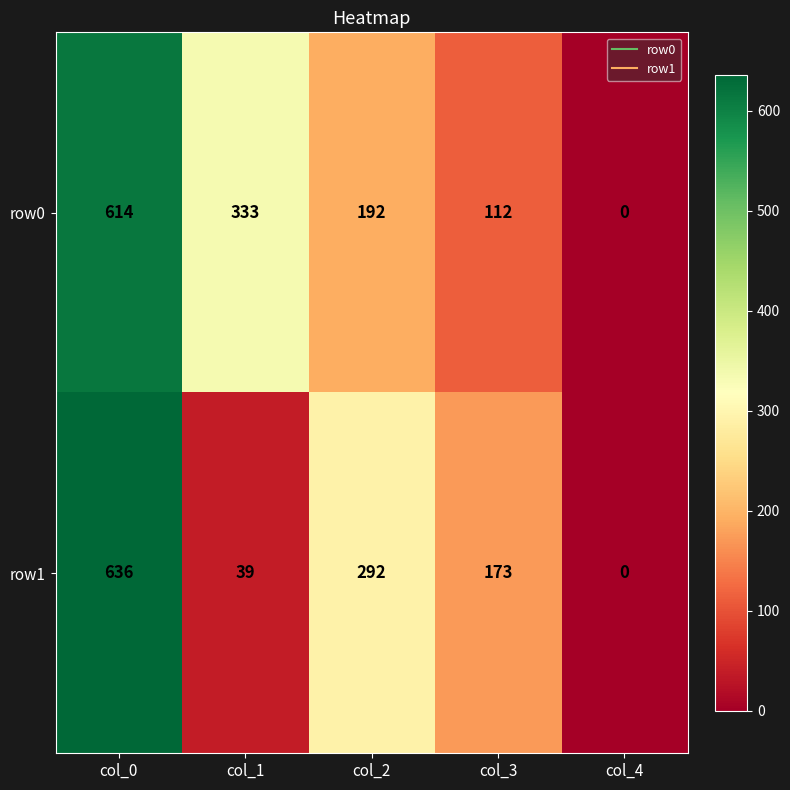

The value of row0 at col_1 is 333. True or false?

True